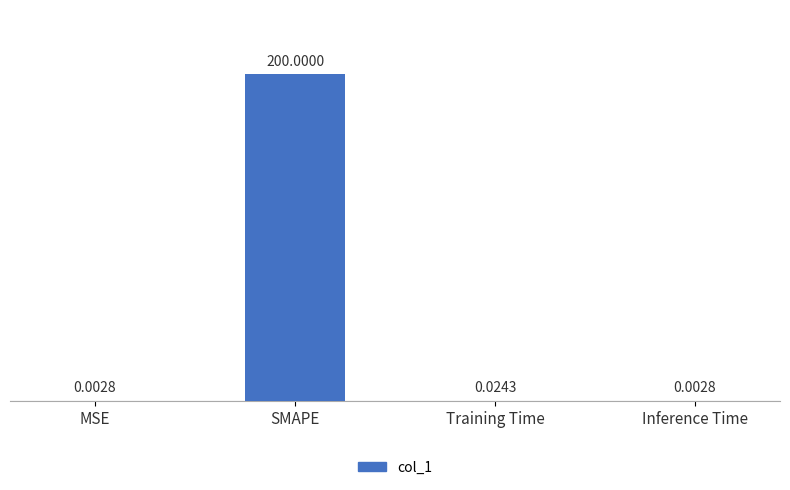

At which label is the value closest to 100?

Training Time